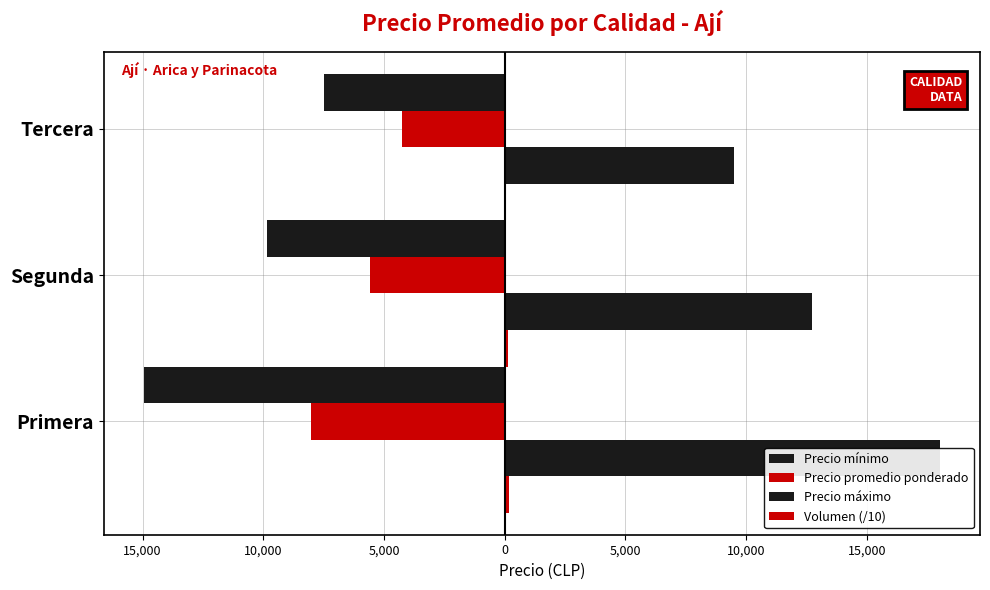

Is it true that Precio máximo equals 7334 at Primera?

False